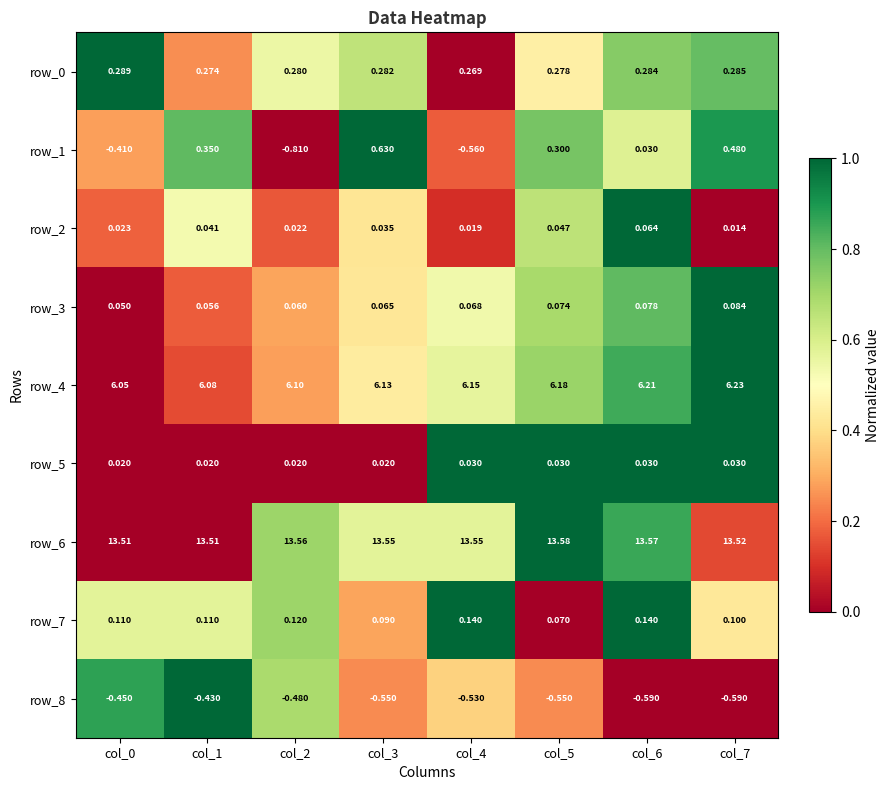

Between col_7 and col_6, which is larger?

col_7